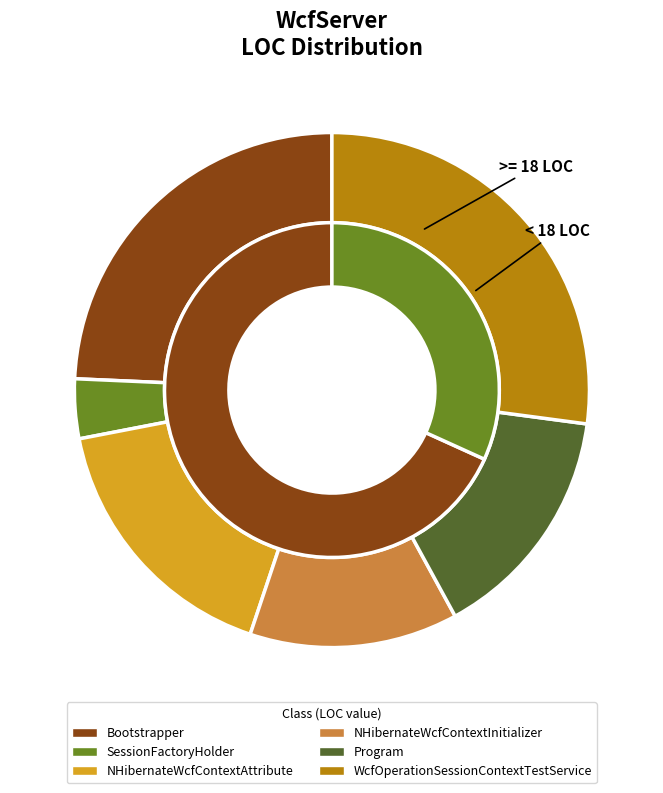

Which category has the smallest portion of the pie?

SessionFactoryHolder